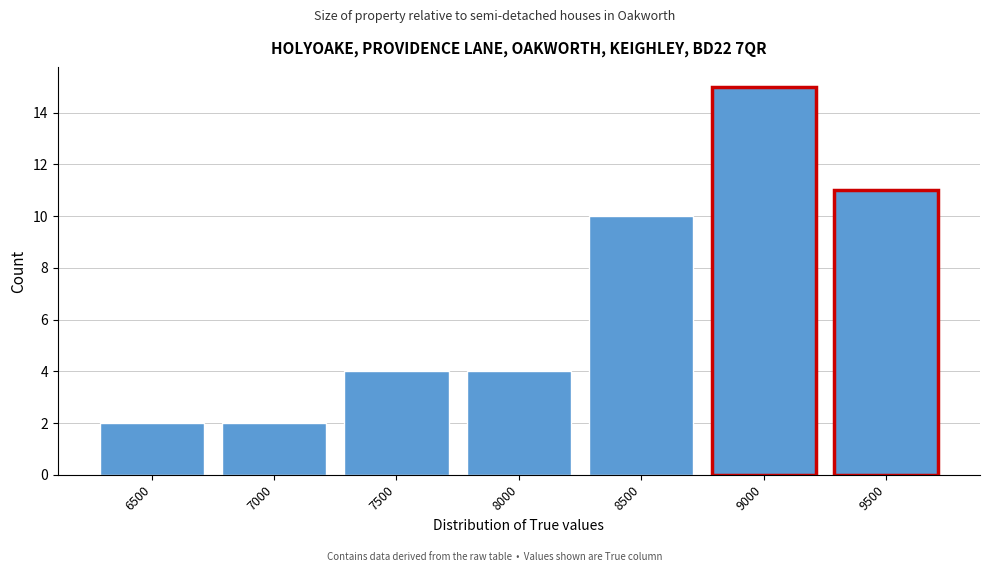

Reading left to right, transcribe all the data shown in this chart.

6500=2	7000=2	7500=4	8000=4	8500=10	9000=15	9500=11